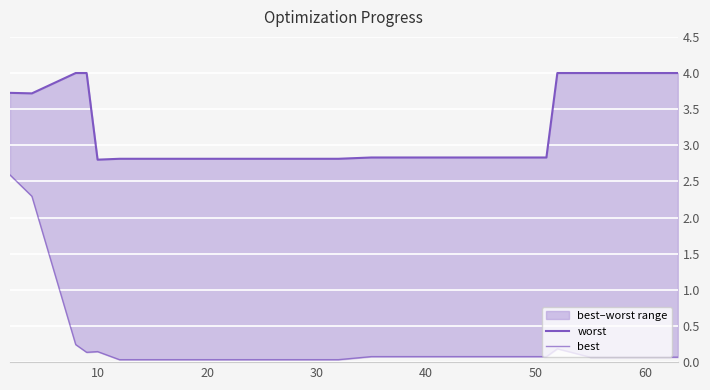

Which has a higher value, 10 or 60?

10